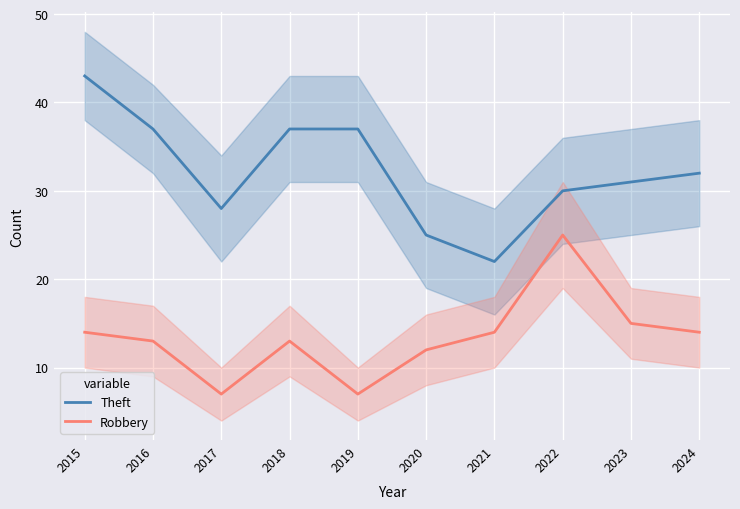

Reading left to right, extract all data points from this chart.

Theft: 2015=43	2016=37	2017=28	2018=37	2019=37	2020=25	2021=22	2022=30	2023=31	2024=32
Robbery: 2015=14	2016=13	2017=7	2018=13	2019=7	2020=12	2021=14	2022=25	2023=15	2024=14